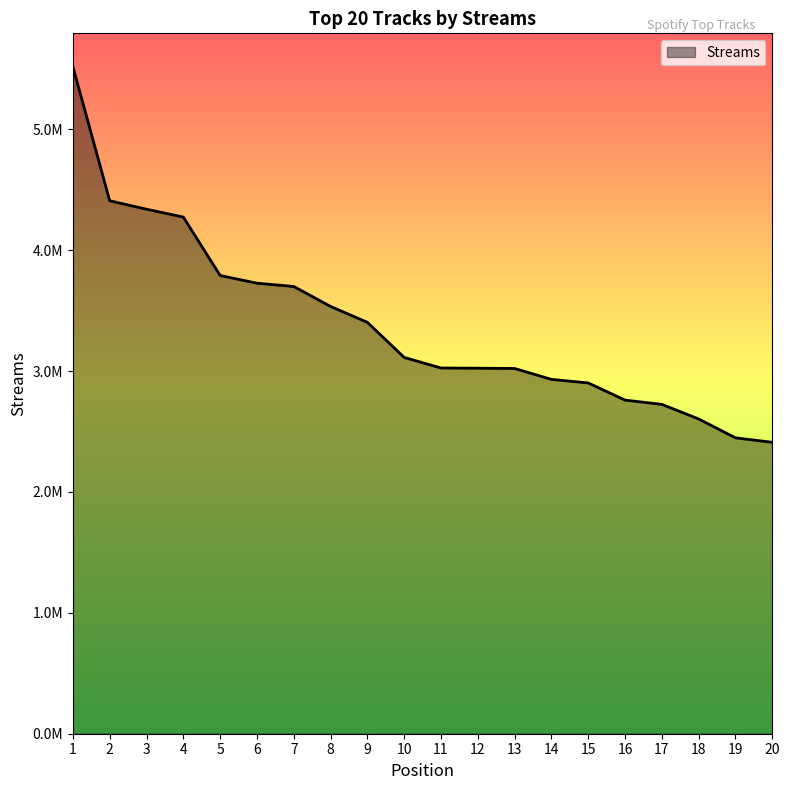

The value at 2 is 4408704. True or false?

True